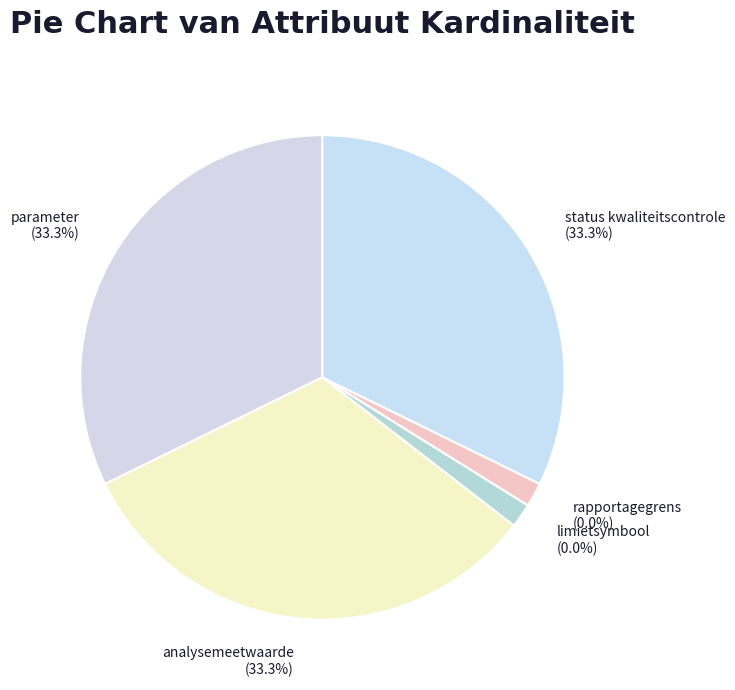

To the nearest percent, what is the combined percentage of analysemeetwaarde and rapportagegrens?

33%